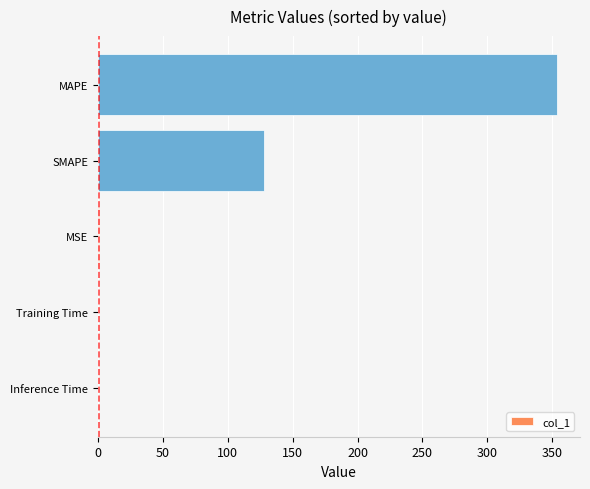

At which label is the value closest to 176?

SMAPE